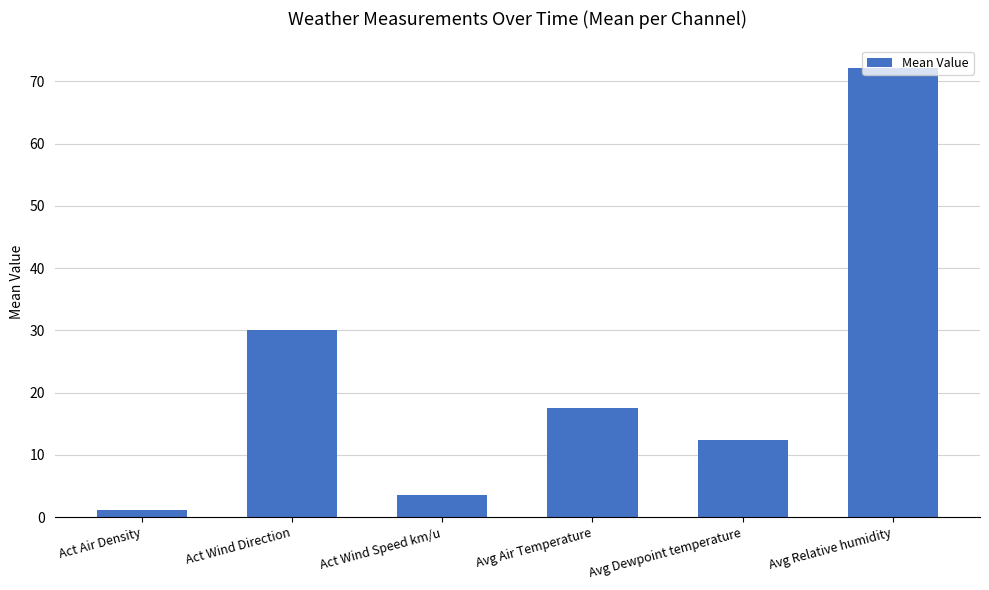

What is the maximum value shown in the chart?

72.2